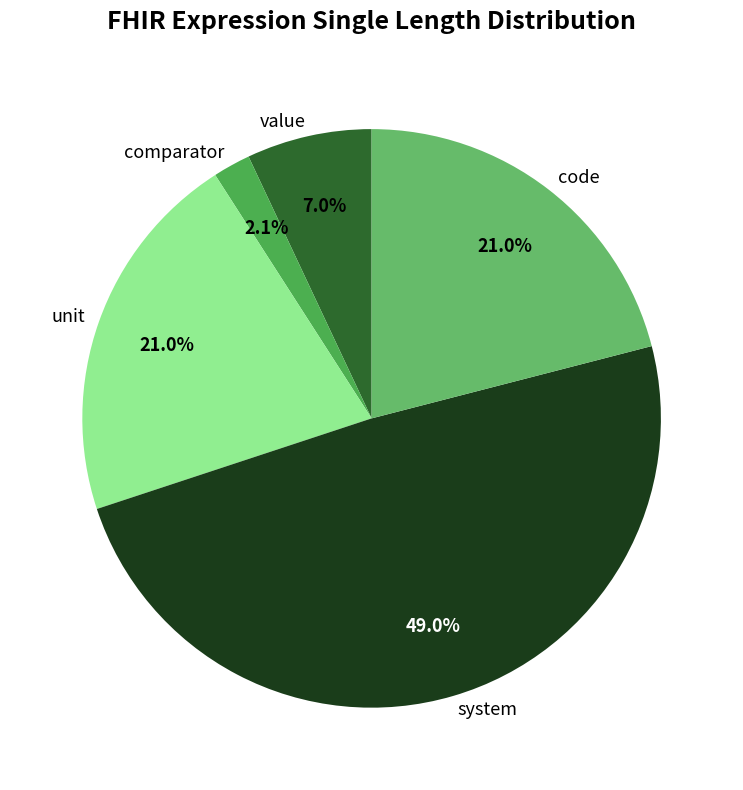

Which category has the smallest portion of the pie?

comparator